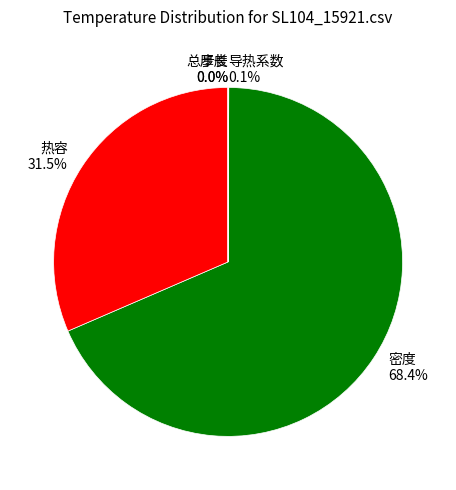

What percentage is the 密度 slice, to the nearest percent?

68%